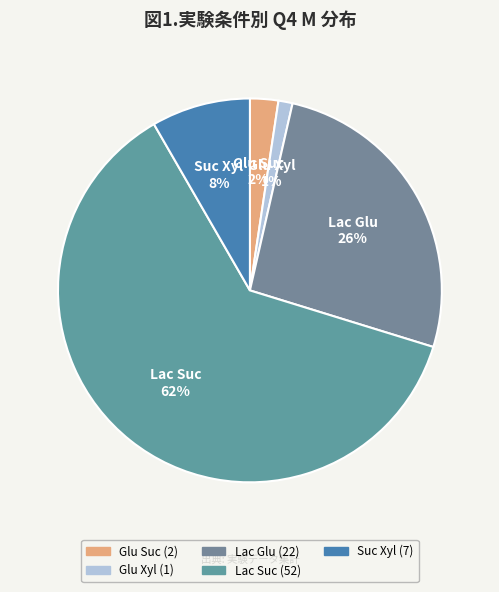

Which has a higher value, Lac Suc or Lac Glu?

Lac Suc